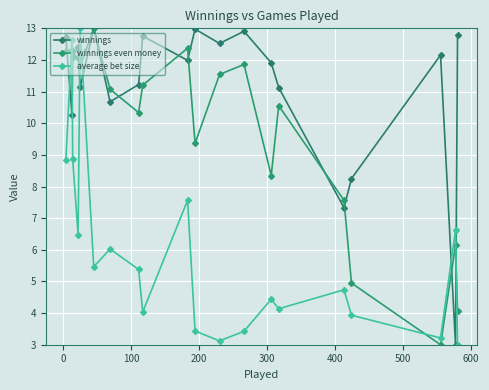

How many values in the winnings even money series are below 11?

9